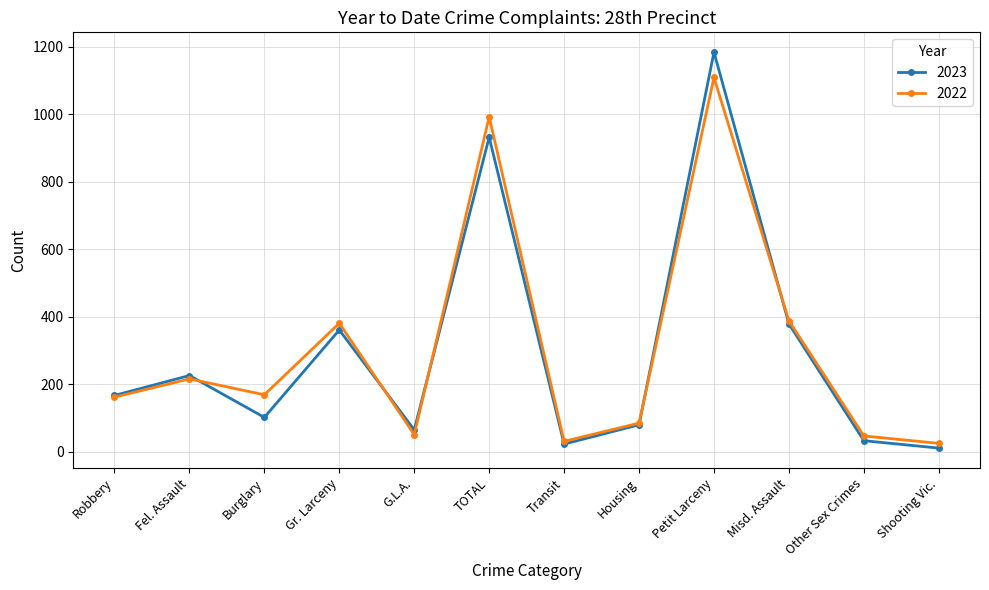

List the series in order of their peak value, lowest first.

2022, 2023